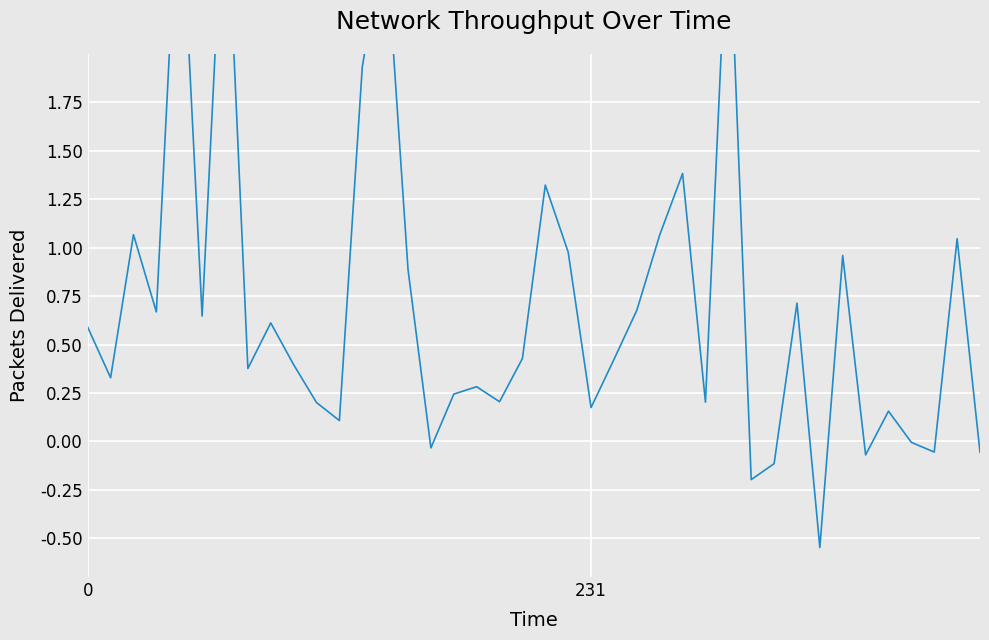

Rank the categories by value from lowest to highest.

32, 29, 30, 34, 39, 37, 15, 36, 11, 35, 22, 10, 27, 18, 16, 17, 231, 7, 9, 23, 19, 0, 8, 5, 3, 24, 31, 14, 33, 21, 38, 25, 2, 20, 26, 12, 13, 28, 4, 6